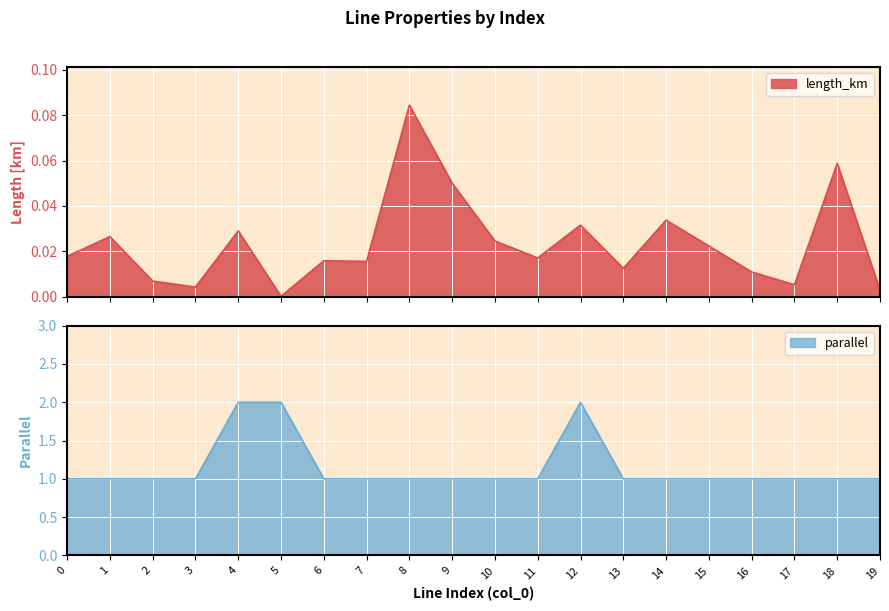

Does the chart display data point markers on the line(s)?

No